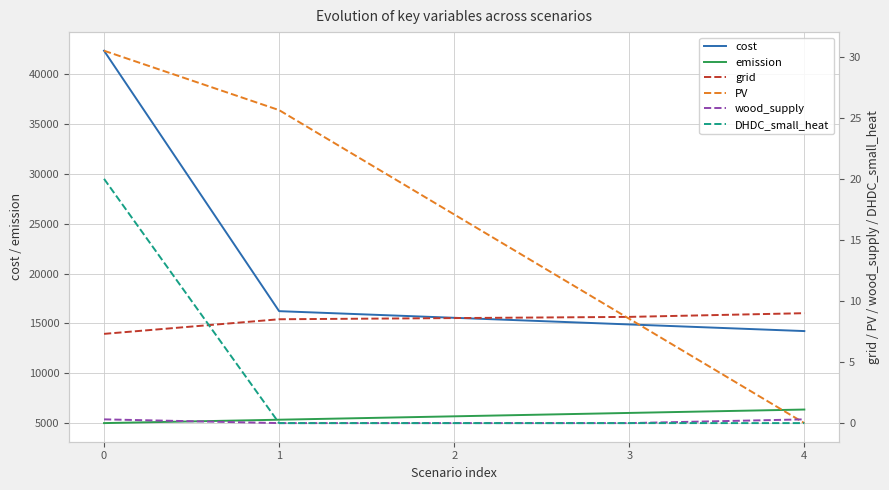

What is the value of the grid point at the 2nd from the left?

8.5